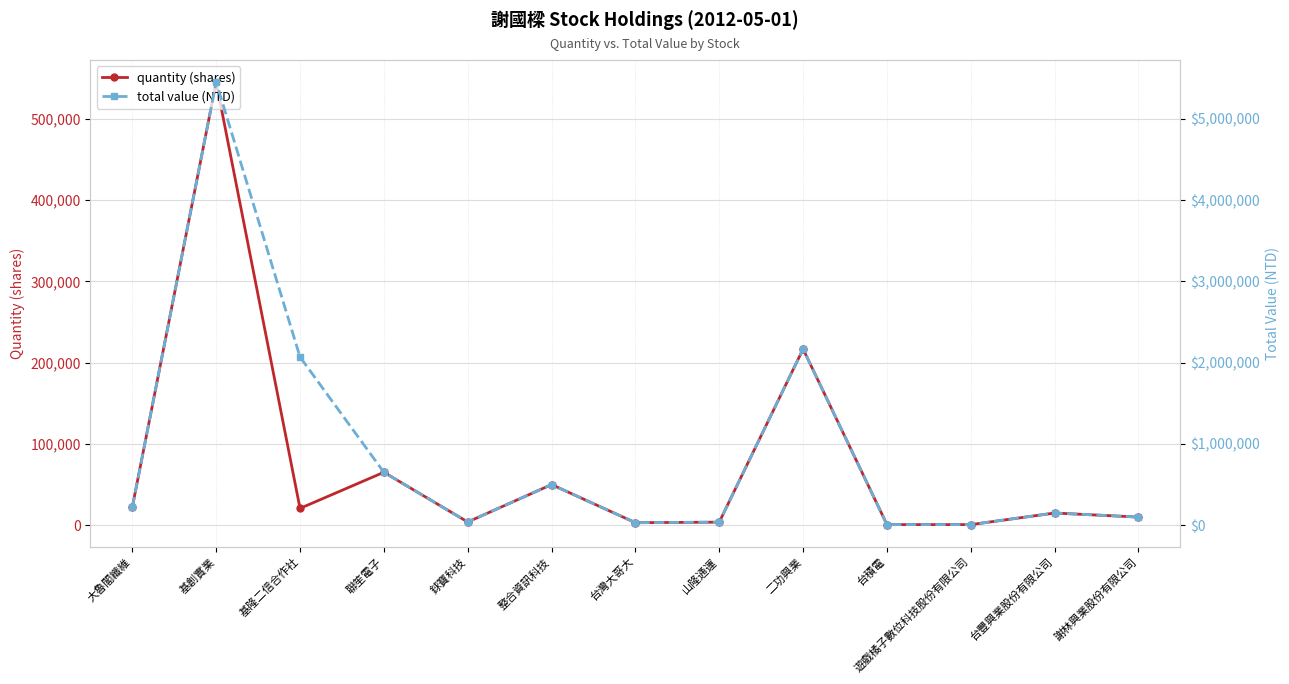

At 整合資訊科技, list the series in order from smallest to largest.

quantity (shares), total value (NTD)